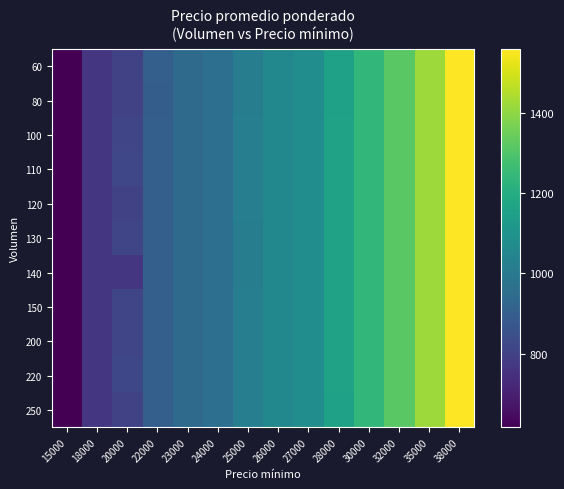

Reading left to right, extract all data points from this chart.

60: 15000=616	18000=766	20000=800	22000=900	23000=942	24000=960	25000=1015	26000=1058	27000=1080	28000=1158	30000=1240	32000=1320	35000=1420	38000=1560
80: 15000=616	18000=766	20000=800	22000=895	23000=942	24000=960	25000=1015	26000=1058	27000=1080	28000=1158	30000=1240	32000=1320	35000=1420	38000=1560
100: 15000=616	18000=766	20000=815	22000=900	23000=942	24000=960	25000=1018	26000=1058	27000=1080	28000=1160	30000=1240	32000=1320	35000=1420	38000=1560
110: 15000=616	18000=766	20000=818	22000=900	23000=942	24000=960	25000=1018	26000=1058	27000=1080	28000=1160	30000=1240	32000=1320	35000=1420	38000=1560
120: 15000=616	18000=766	20000=800	22000=900	23000=942	24000=960	25000=1018	26000=1058	27000=1080	28000=1160	30000=1240	32000=1320	35000=1420	38000=1560
130: 15000=616	18000=766	20000=815	22000=900	23000=942	24000=960	25000=1015	26000=1058	27000=1080	28000=1160	30000=1240	32000=1320	35000=1420	38000=1560
140: 15000=616	18000=766	20000=766	22000=900	23000=942	24000=960	25000=1015	26000=1058	27000=1080	28000=1160	30000=1240	32000=1320	35000=1420	38000=1560
150: 15000=616	18000=766	20000=815	22000=900	23000=942	24000=960	25000=1019	26000=1058	27000=1080	28000=1160	30000=1240	32000=1320	35000=1420	38000=1560
200: 15000=616	18000=766	20000=815	22000=900	23000=942	24000=960	25000=1020	26000=1058	27000=1080	28000=1160	30000=1240	32000=1320	35000=1420	38000=1560
220: 15000=616	18000=766	20000=821	22000=900	23000=942	24000=960	25000=1020	26000=1058	27000=1080	28000=1160	30000=1240	32000=1320	35000=1420	38000=1560
250: 15000=616	18000=766	20000=800	22000=900	23000=942	24000=960	25000=1020	26000=1058	27000=1080	28000=1158	30000=1240	32000=1320	35000=1420	38000=1560